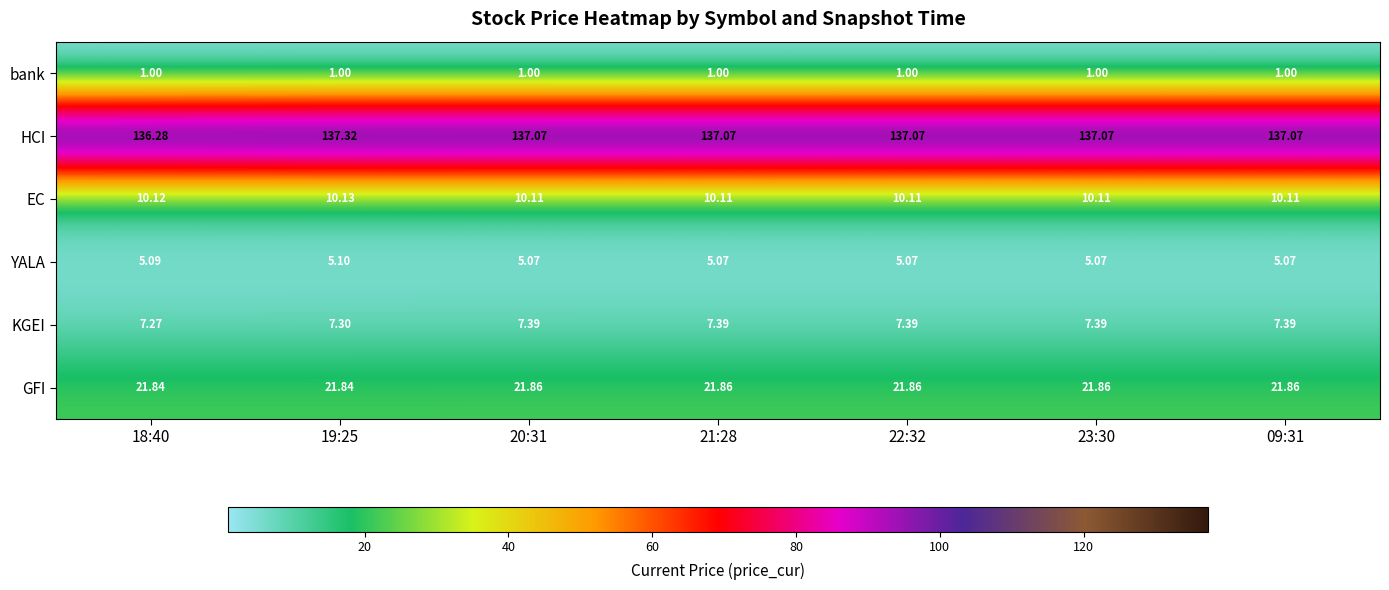

Count the number of data series in this chart.

6